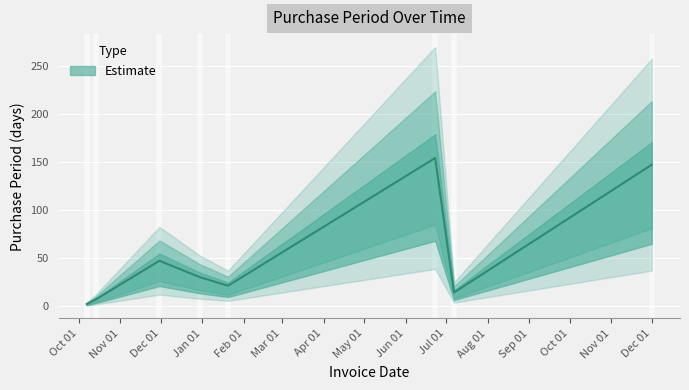

What is the change in value from 2016-10-07 to 2016-10-14?

+5